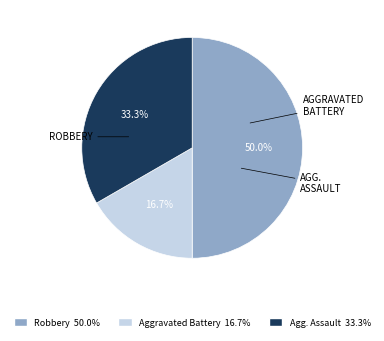

To the nearest percent, what is the difference between the largest and smallest slice percentages?

33%